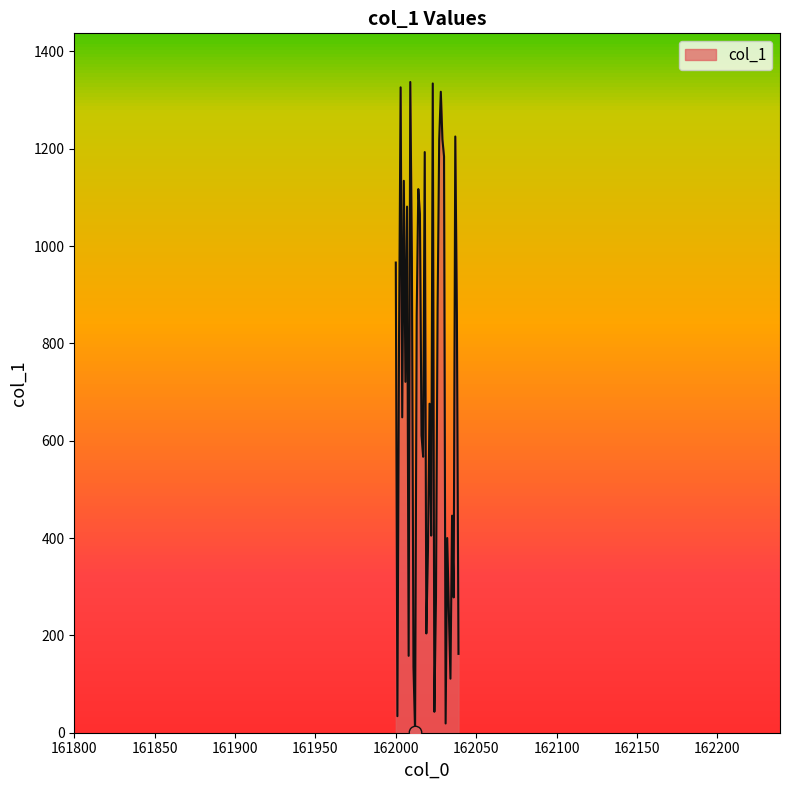

What is the maximum value shown in the chart?

1337